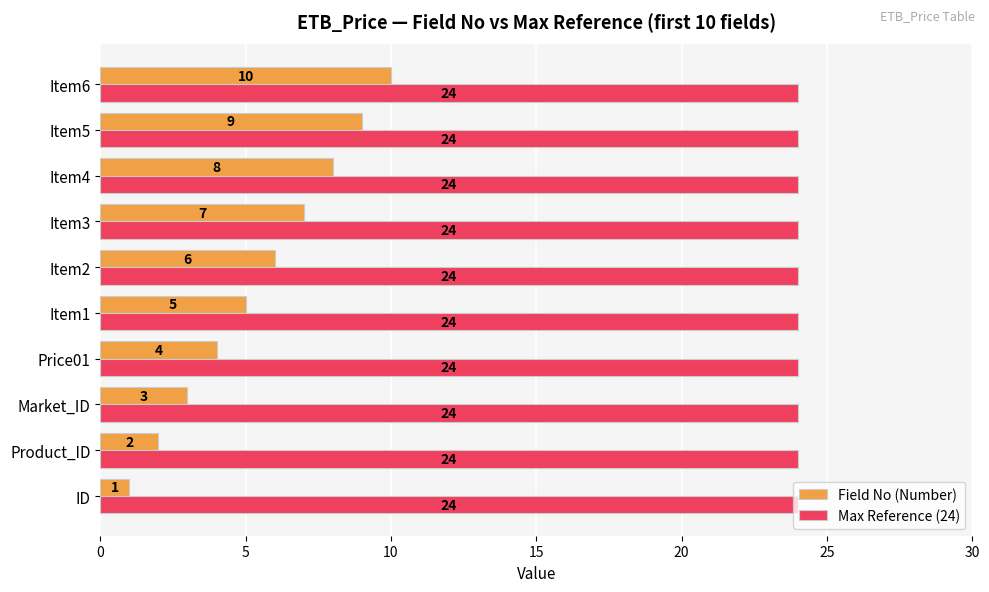

What is the lowest value of the Max Reference (24) series?

24